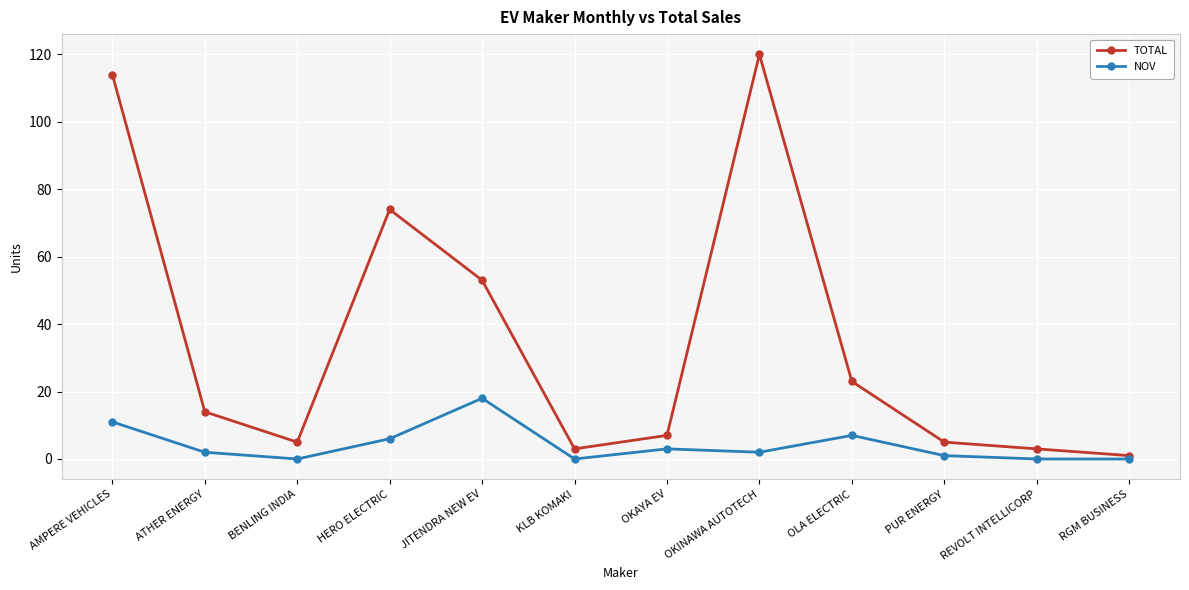

Reading left to right, transcribe all the data shown in this chart.

TOTAL: AMPERE VEHICLES=114	ATHER ENERGY=14	BENLING INDIA=5	HERO ELECTRIC=74	JITENDRA NEW EV=53	KLB KOMAKI=3	OKAYA EV=7	OKINAWA AUTOTECH=120	OLA ELECTRIC=23	PUR ENERGY=5	REVOLT INTELLICORP=3	RGM BUSINESS=1
NOV: AMPERE VEHICLES=11	ATHER ENERGY=2	BENLING INDIA=0	HERO ELECTRIC=6	JITENDRA NEW EV=18	KLB KOMAKI=0	OKAYA EV=3	OKINAWA AUTOTECH=2	OLA ELECTRIC=7	PUR ENERGY=1	REVOLT INTELLICORP=0	RGM BUSINESS=0